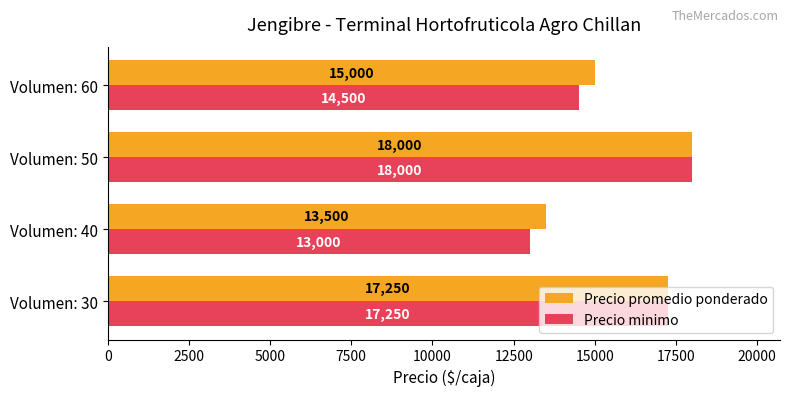

The value of Precio minimo at Volumen: 50 is 18000. True or false?

True